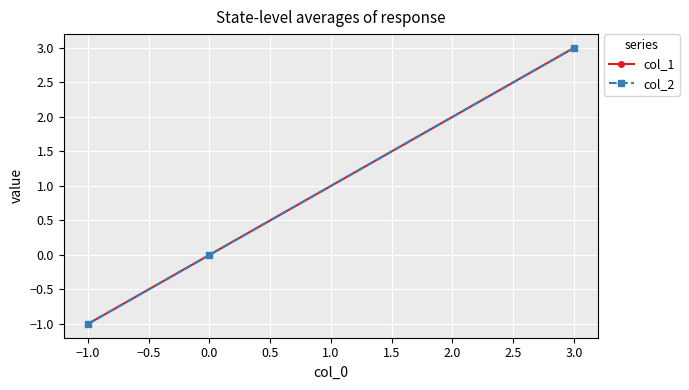

Does the chart have visible grid lines?

Yes